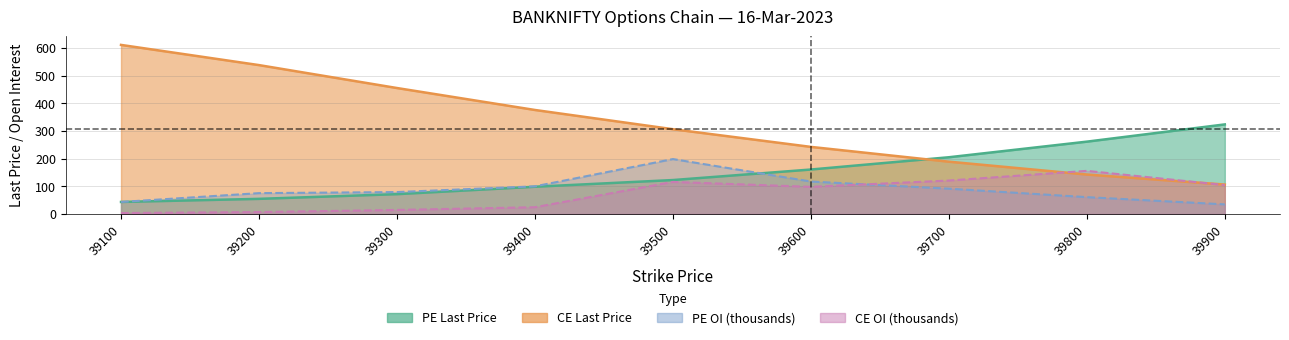

Does the chart have visible grid lines?

Yes